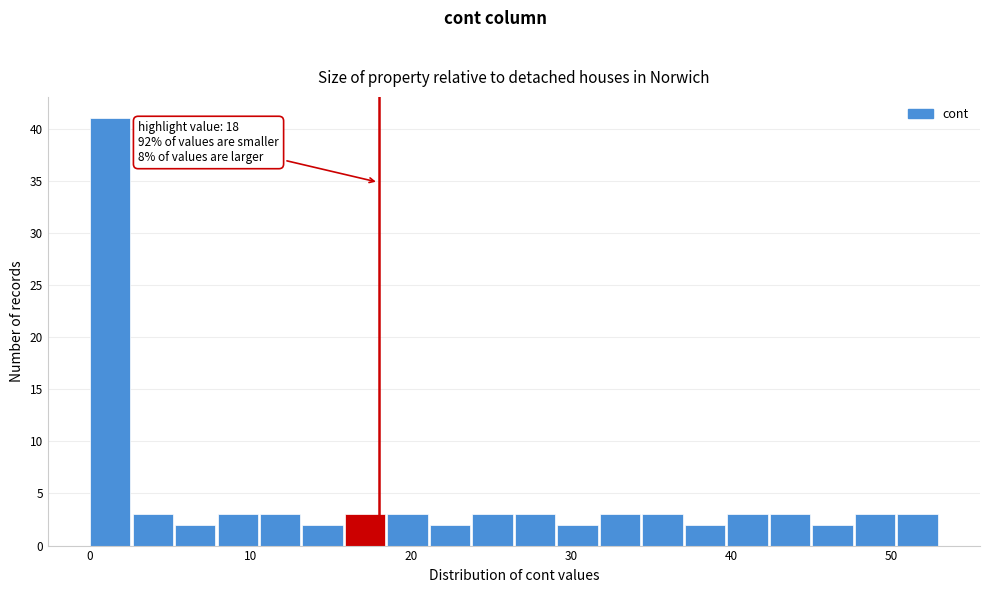

Around what value on the x-axis is the tallest bar? Give the approximate position of its centre, as read against the axis.

1